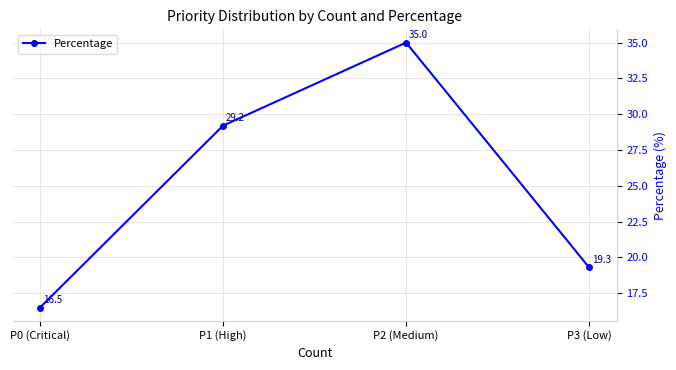

How many points are higher than both their immediate neighbors (excluding endpoints)?

1